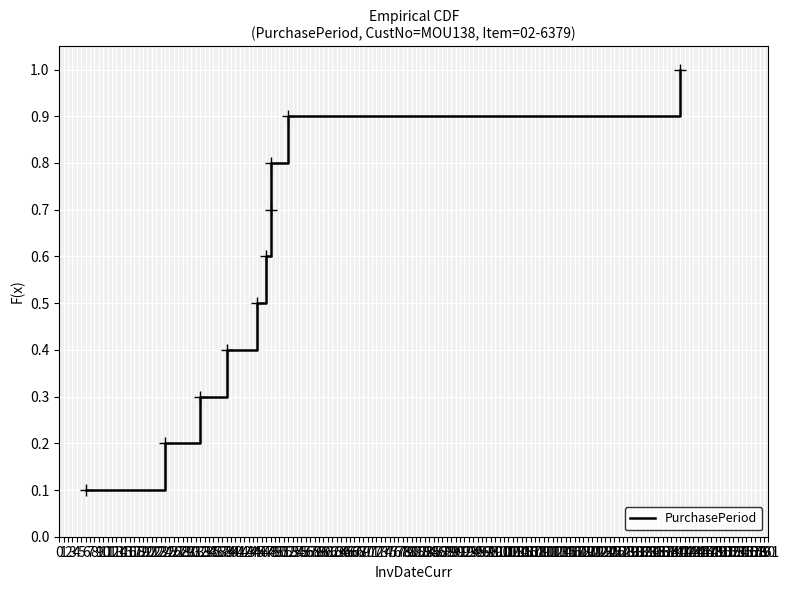

Reading left to right, transcribe all the data shown in this chart.

0.1	0.2	0.3	0.4	0.5	0.6	0.7	0.8	0.9	1.0